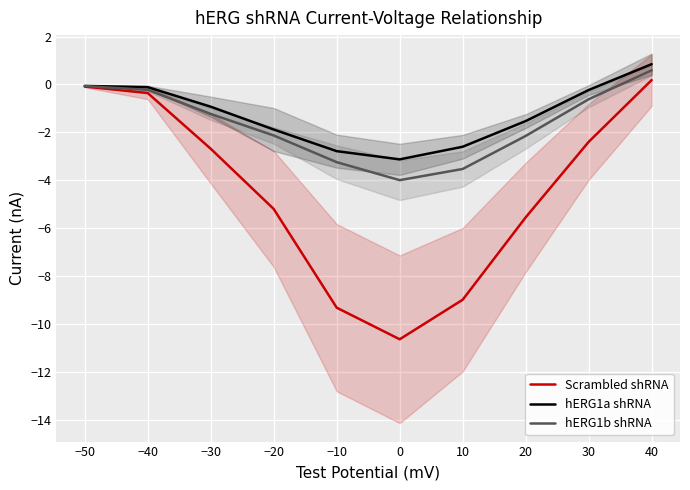

How many distinct data groups are displayed?

3